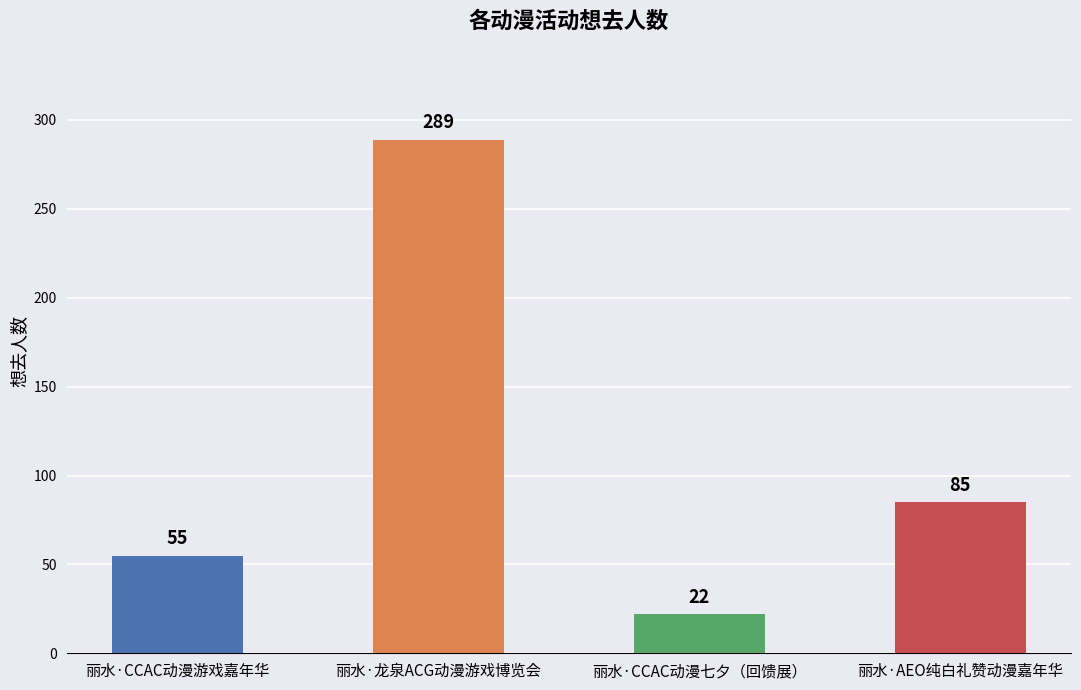

What is the change in value from 丽水·龙泉ACG动漫游戏博览会 to 丽水·CCAC动漫七夕（回馈展）?

-267